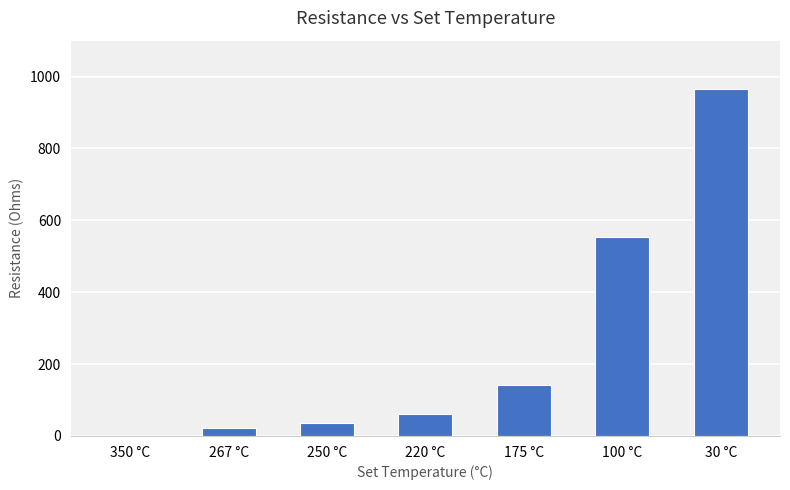

The value at 267 °C is 22. True or false?

True